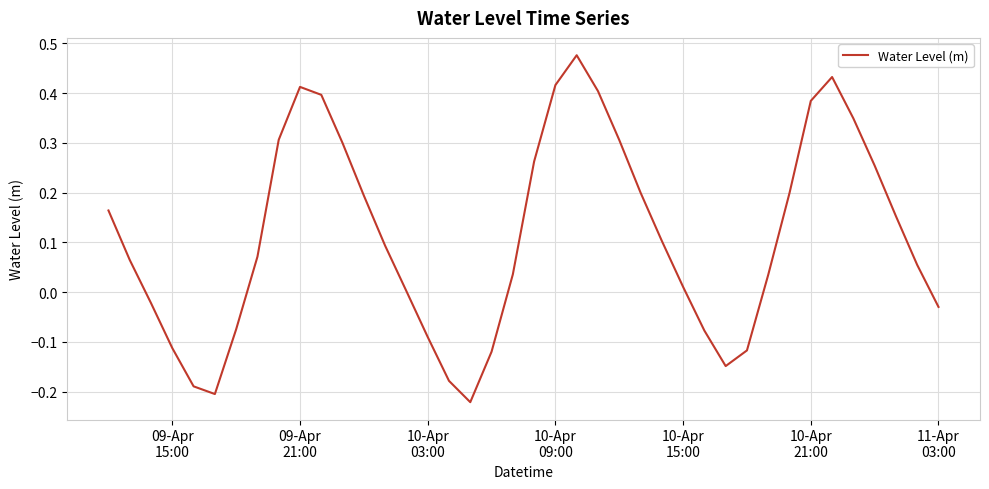

Does the chart have visible grid lines?

Yes